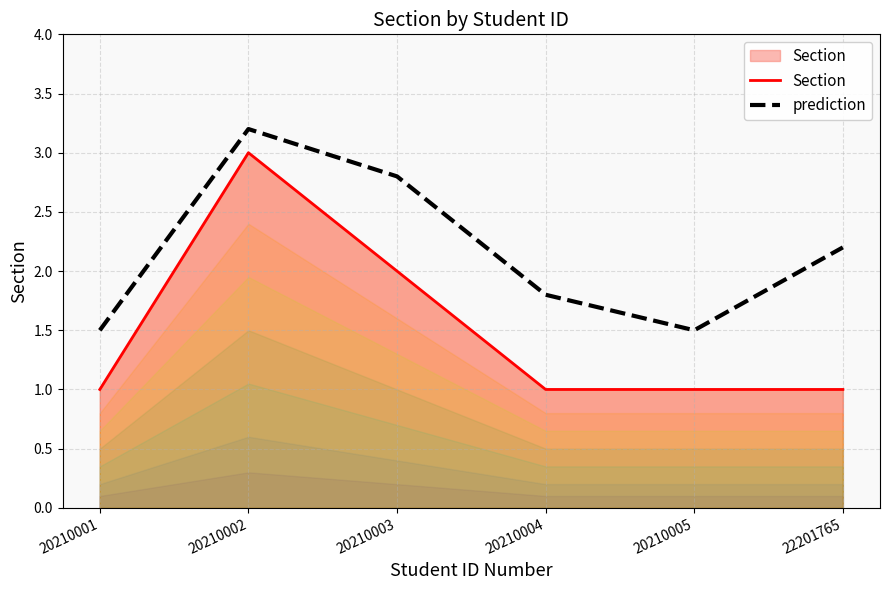

True or false: prediction and Section cross at least once.

False